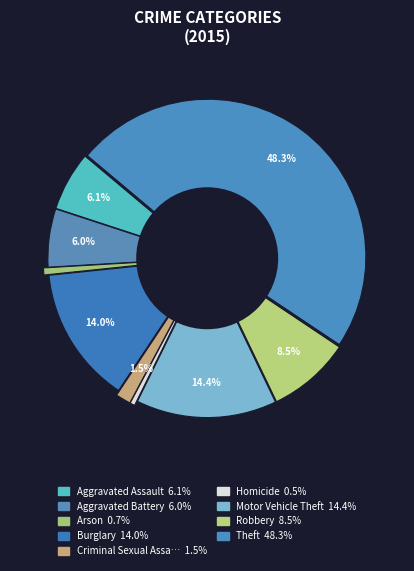

How many segments does this pie chart have?

9